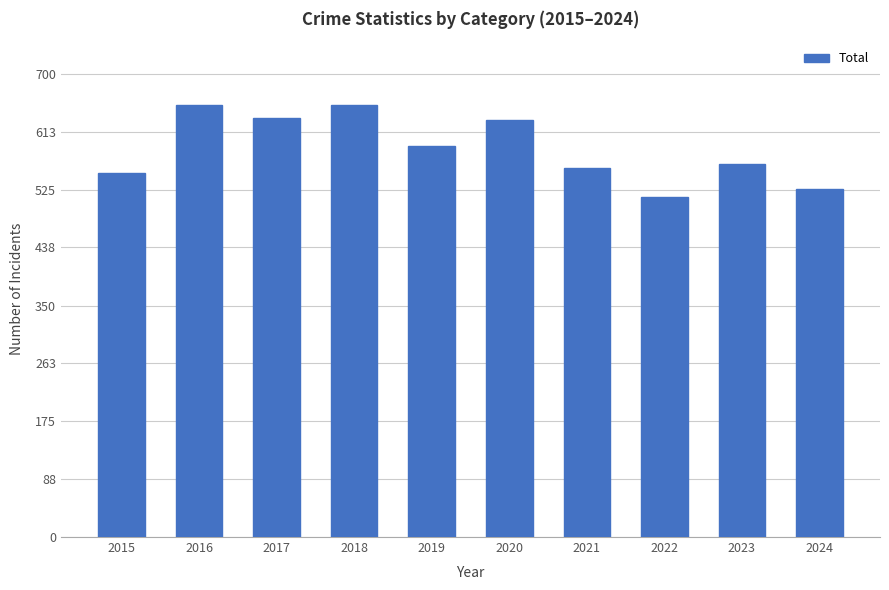

What is the average value?

588